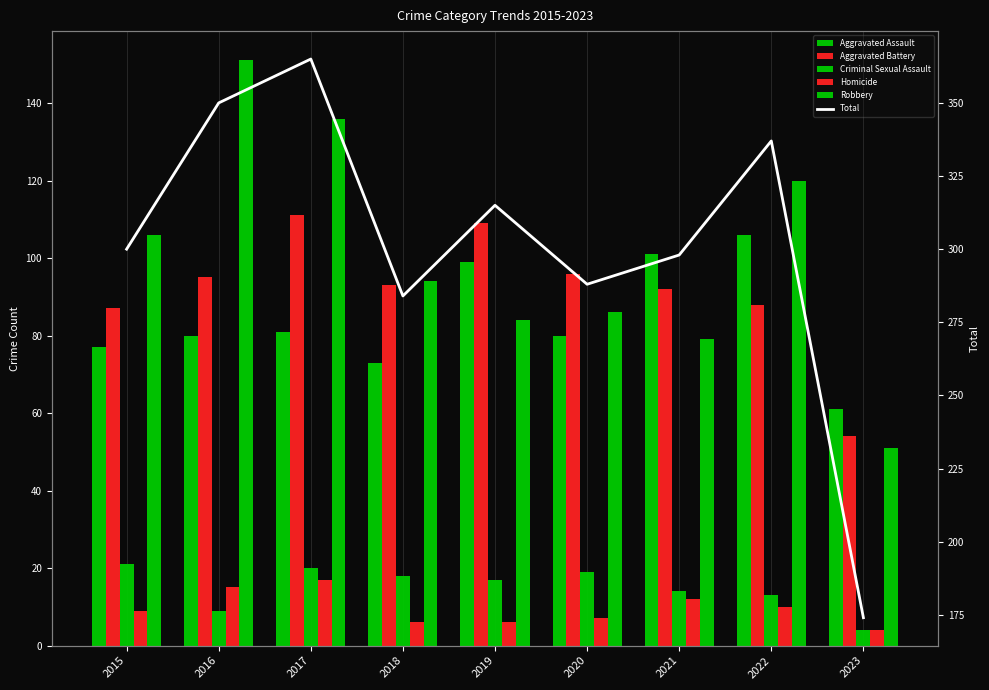

What is the value of the Criminal Sexual Assault bar at the 3rd from the left?

20